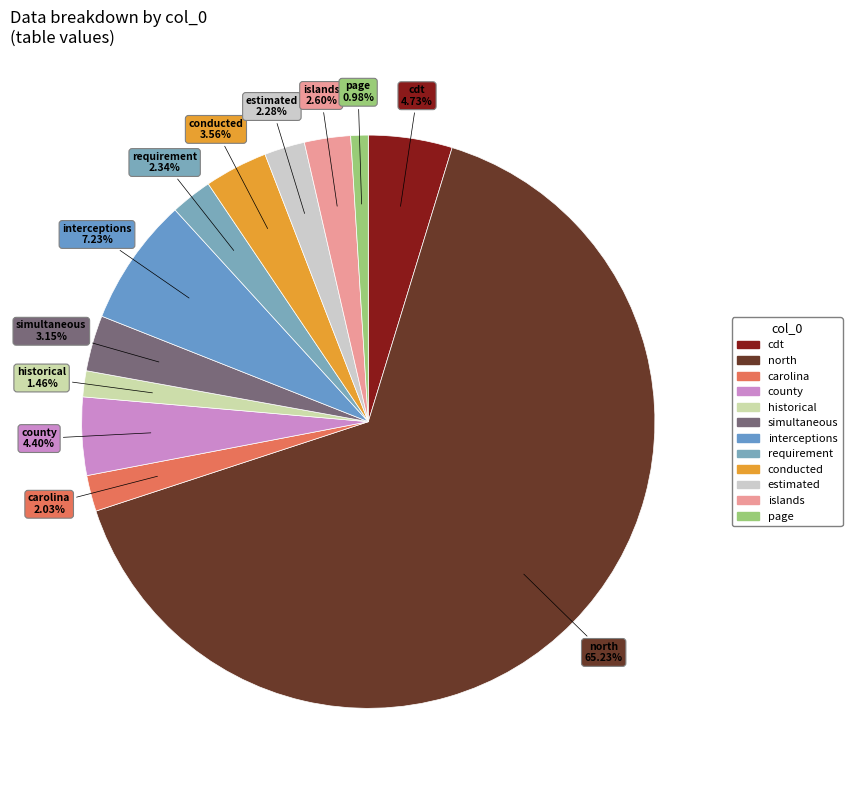

How much of the chart is everything except cdt?

95.3%